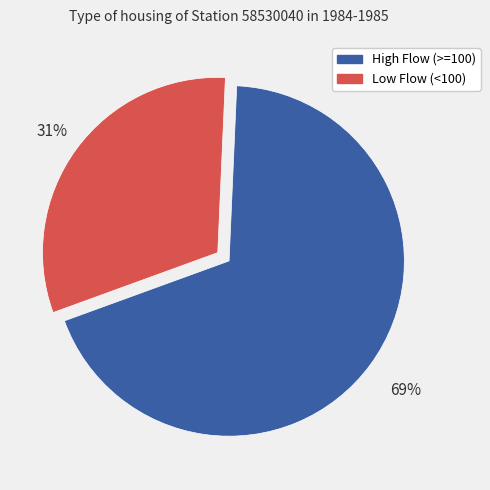

What is the largest slice in the pie chart?

High Flow (>=100)